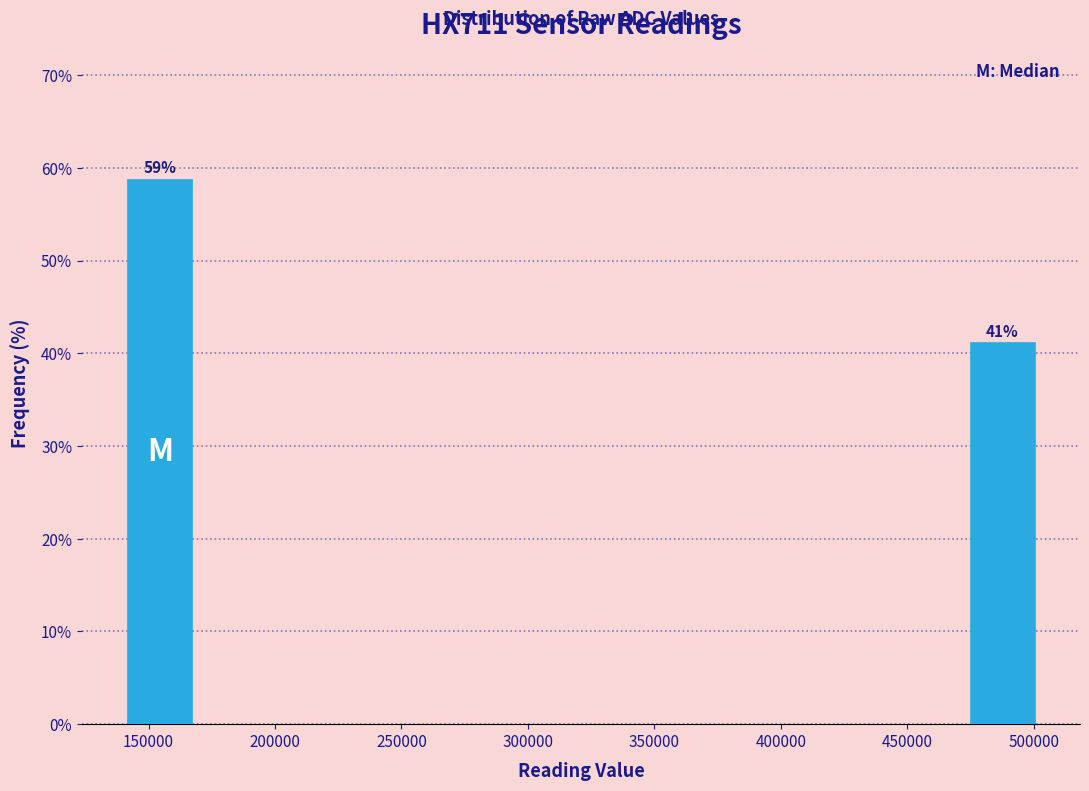

Over which range of the x-axis is the bar tallest?

140000 to 170000